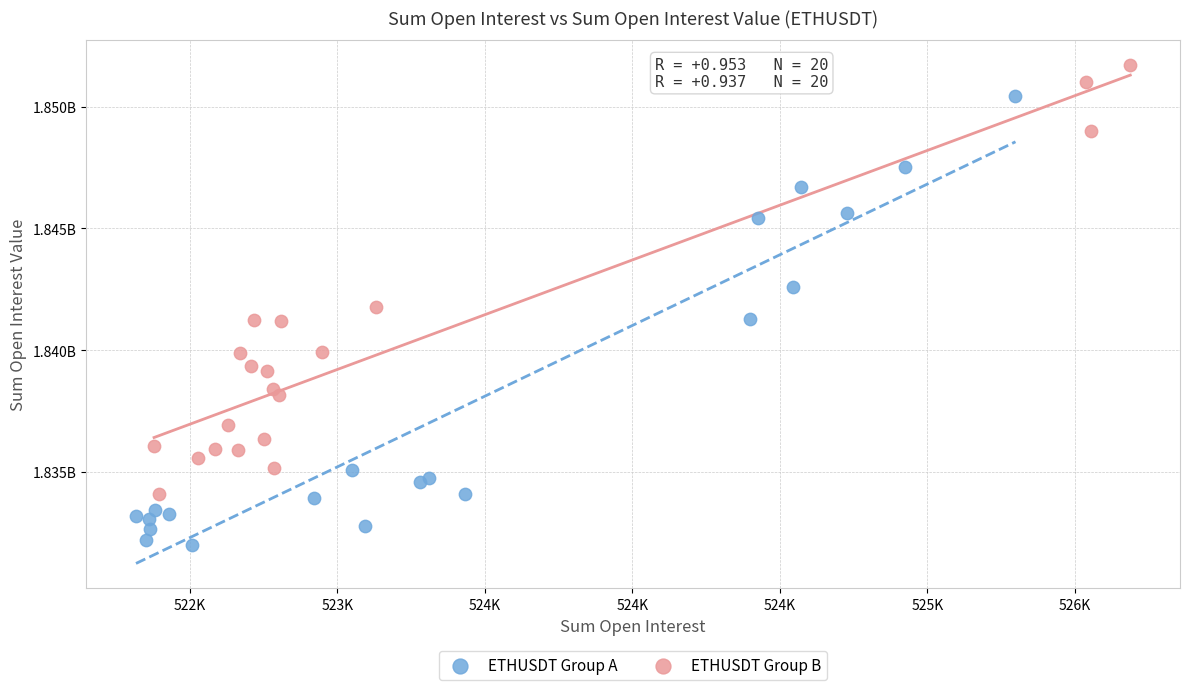

What are all the series names shown in the legend?

ETHUSDT Group A, ETHUSDT Group B